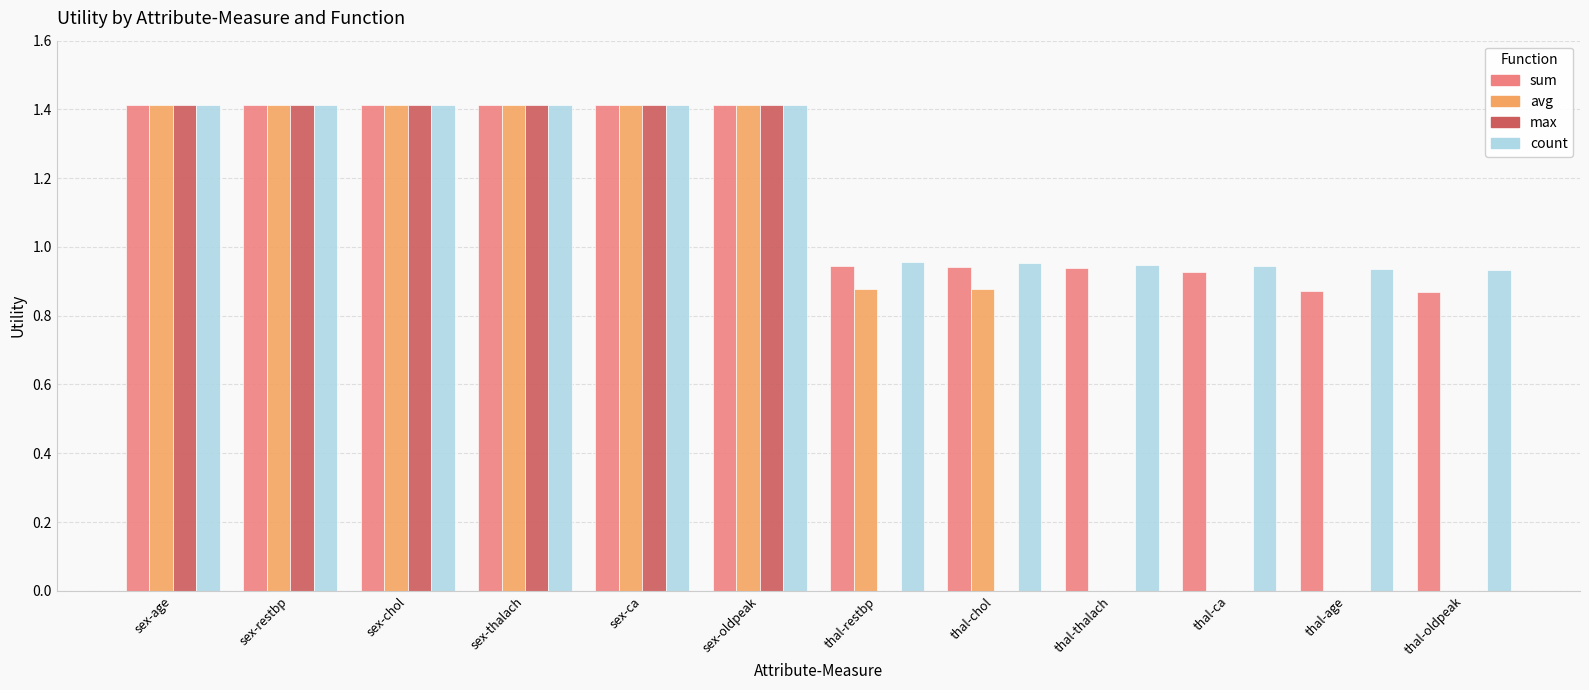

How many series are shown in this chart?

4